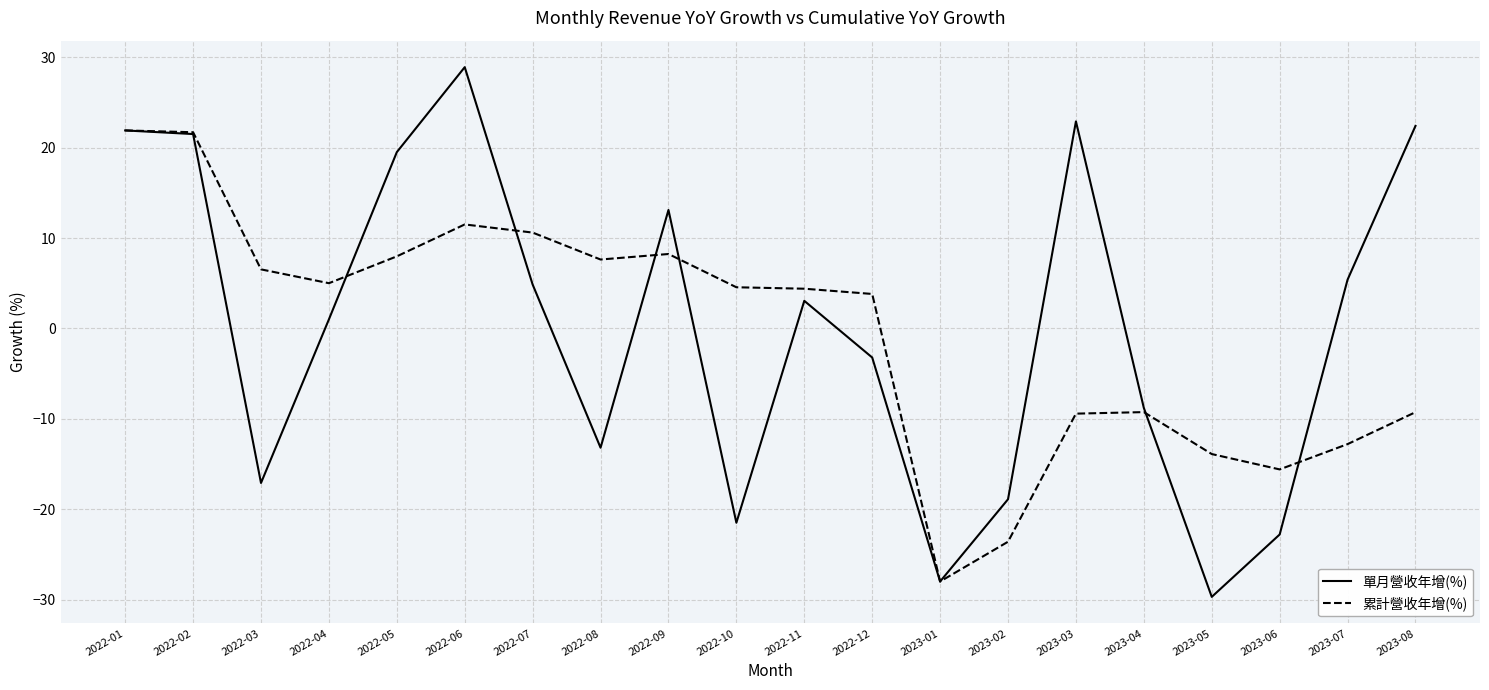

Read the 單月營收年增(%) value at 2023-05.

-29.7